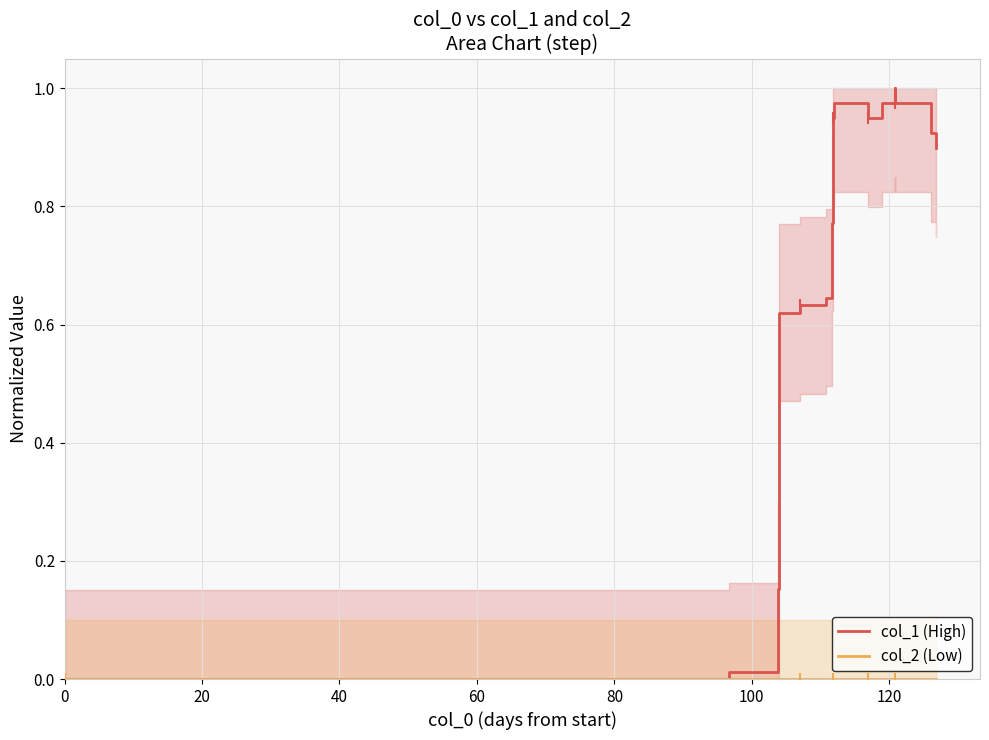

How many lines are shown in the chart?

2